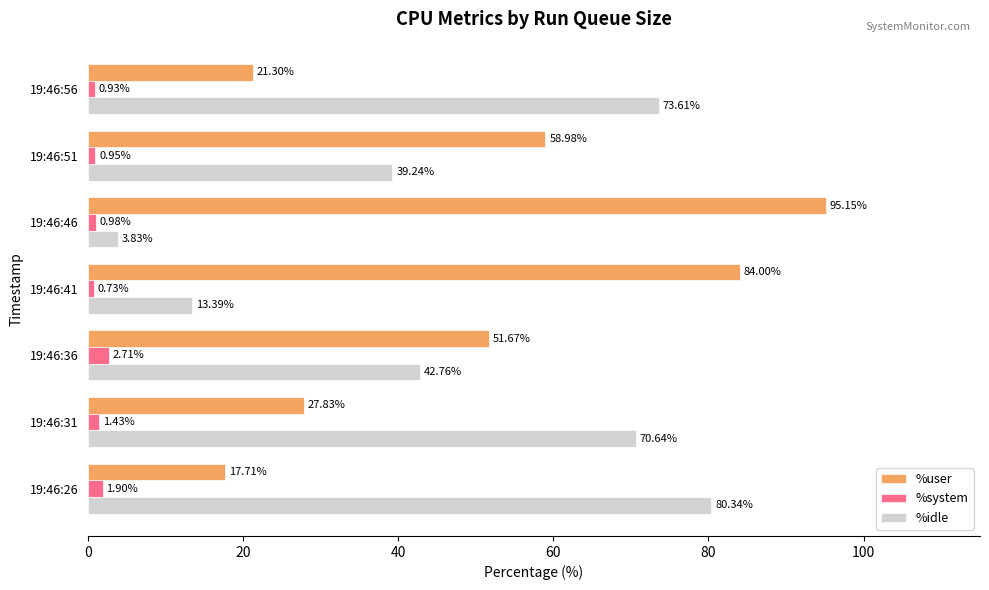

At which category does the chart reach its peak across all series?

19:46:46